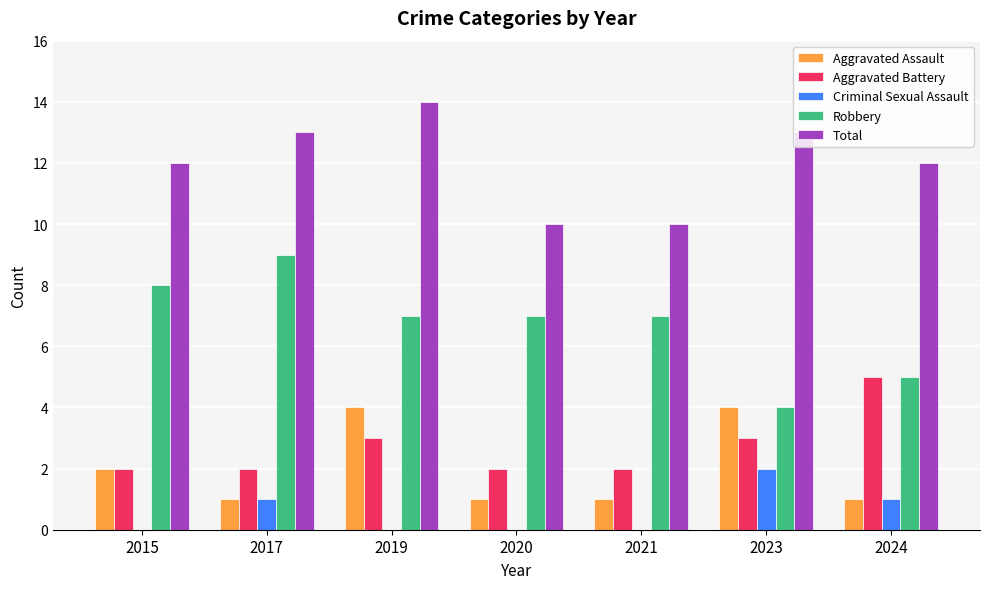

Which series changed the most between 2015 and 2020?

Total